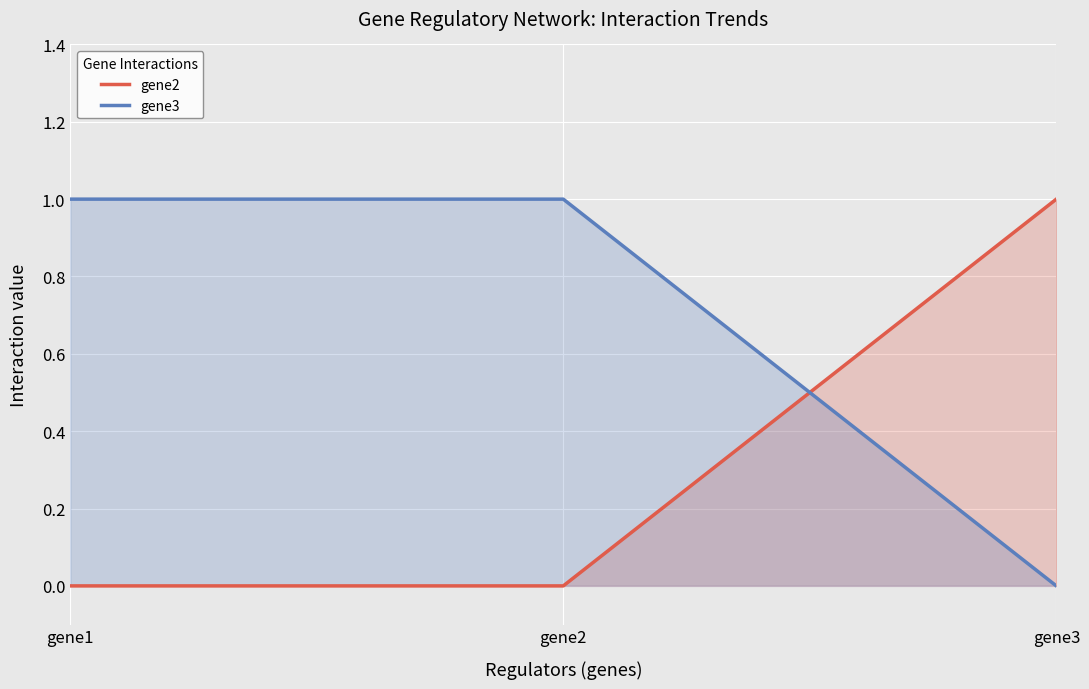

Between gene1 and gene2, which is larger?

gene1